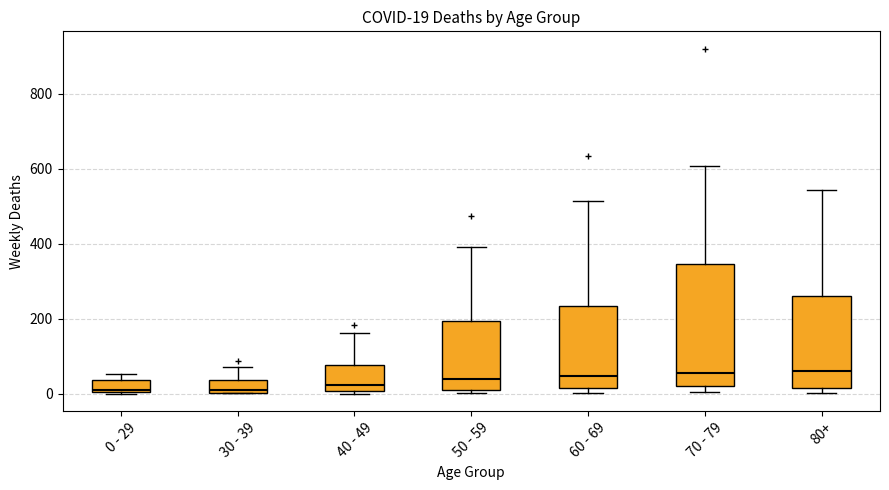

Comparing the boxes themselves (not the whiskers), which one is the tallest?

70 - 79